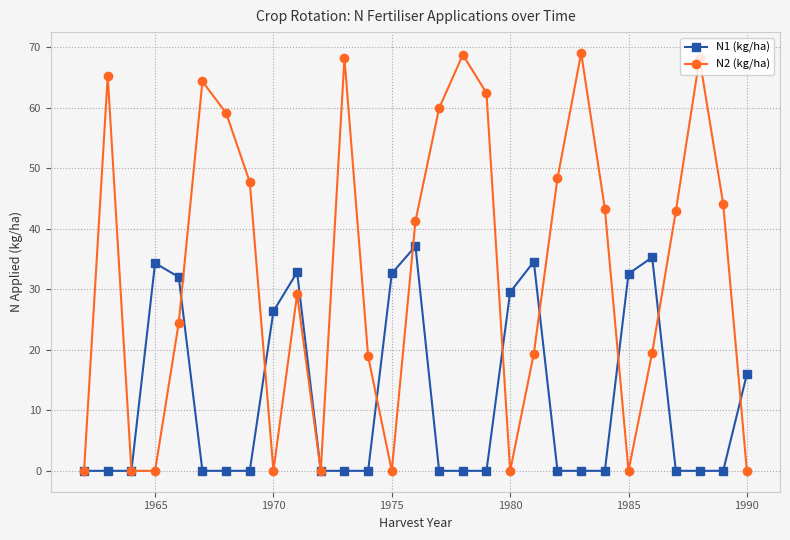

In N2 (kg/ha), how many points are higher than both neighbors (excluding endpoints)?

7